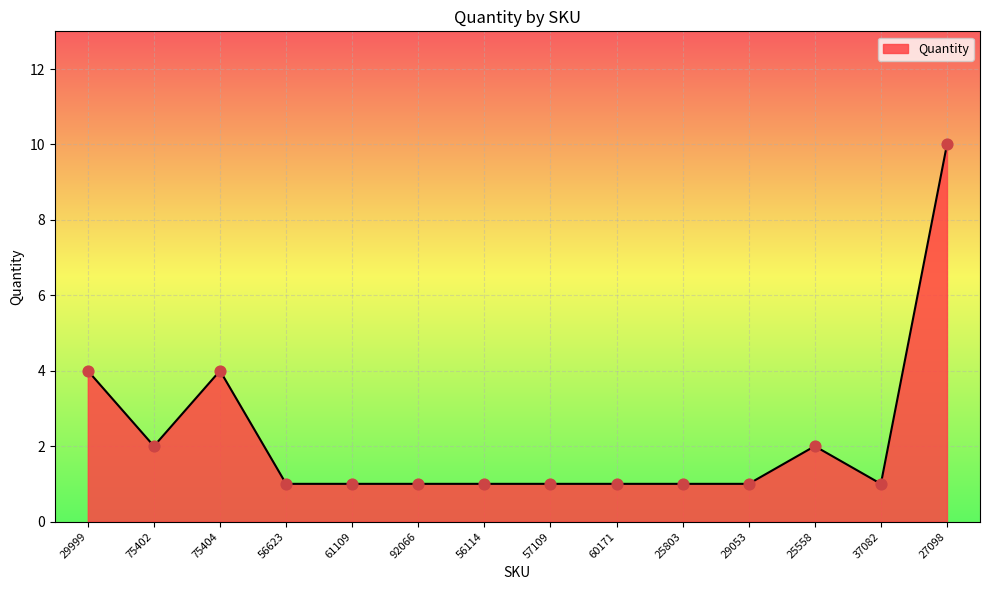

What is the ratio of the value at 25558 to the value at 61109?

2.0